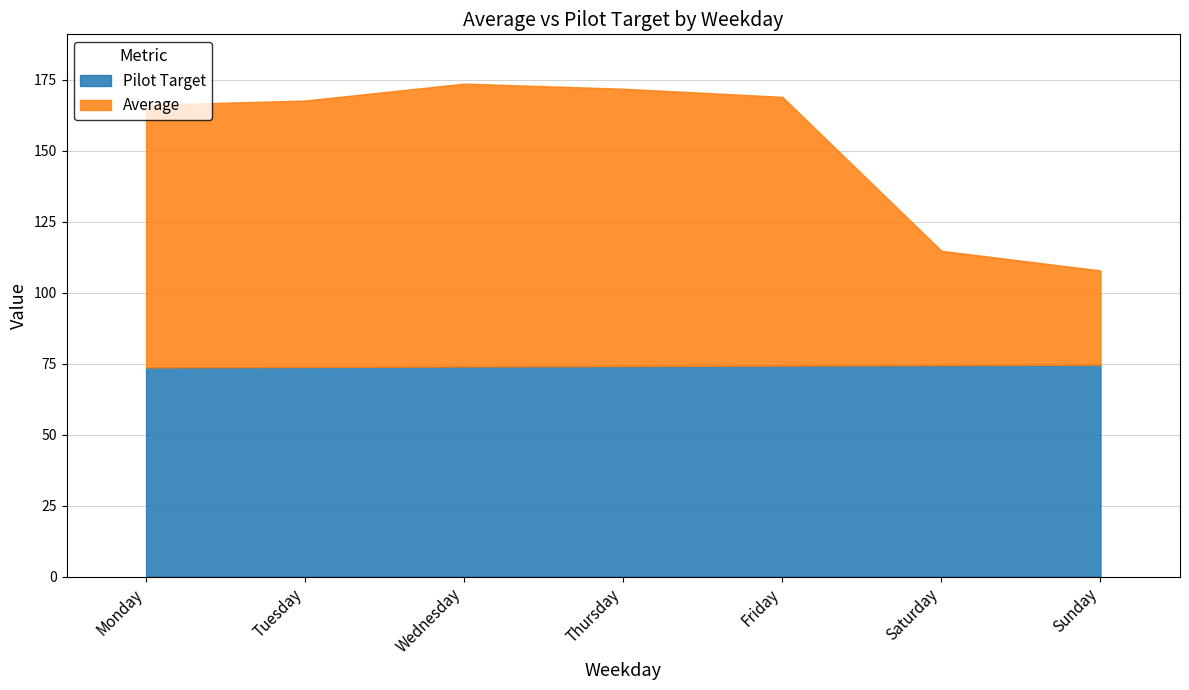

What is the value of the Pilot Target point at the 6th from the left?

74.5